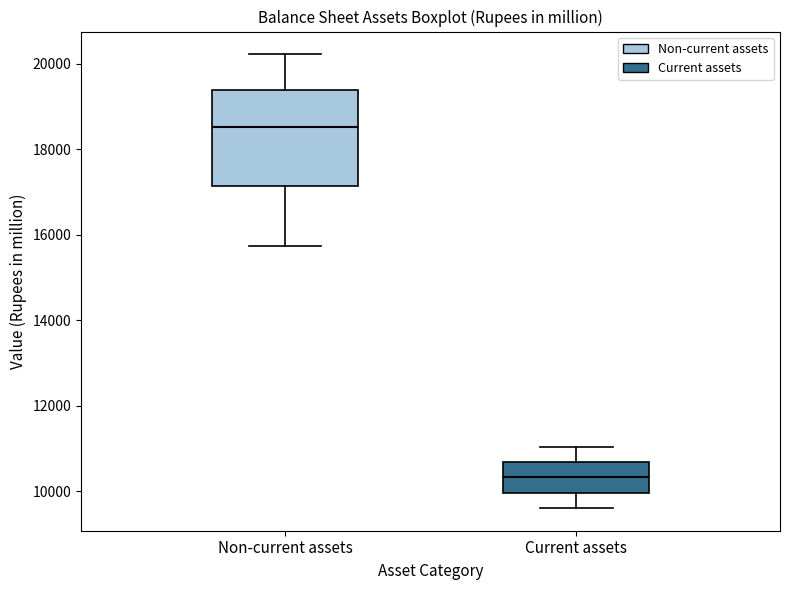

Where is the upper edge of the box for Current assets on the y-axis? The values are not printed on the chart, so give them approximately, as read against the axis.

10600